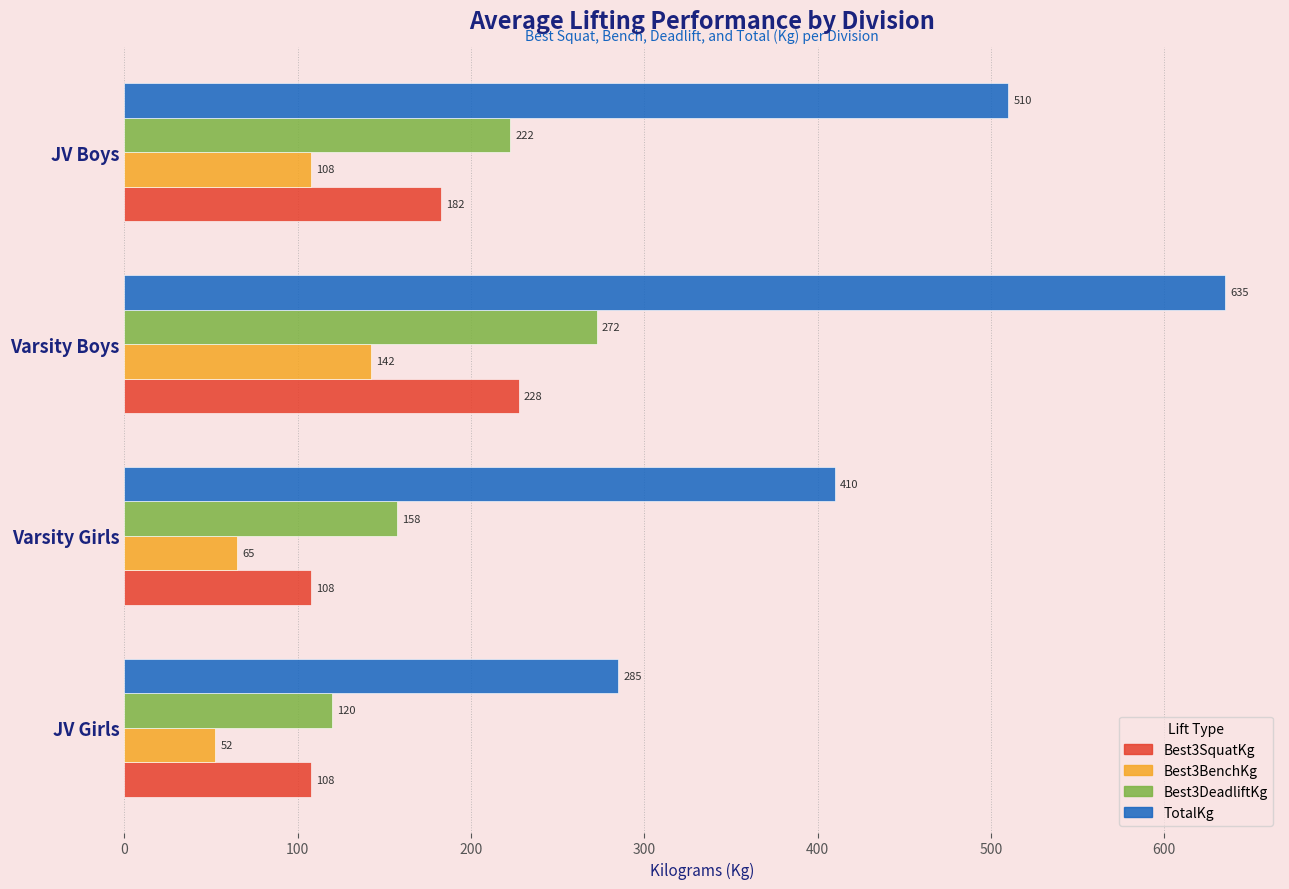

What is the difference between the maximum and minimum values in the TotalKg series?

350.0